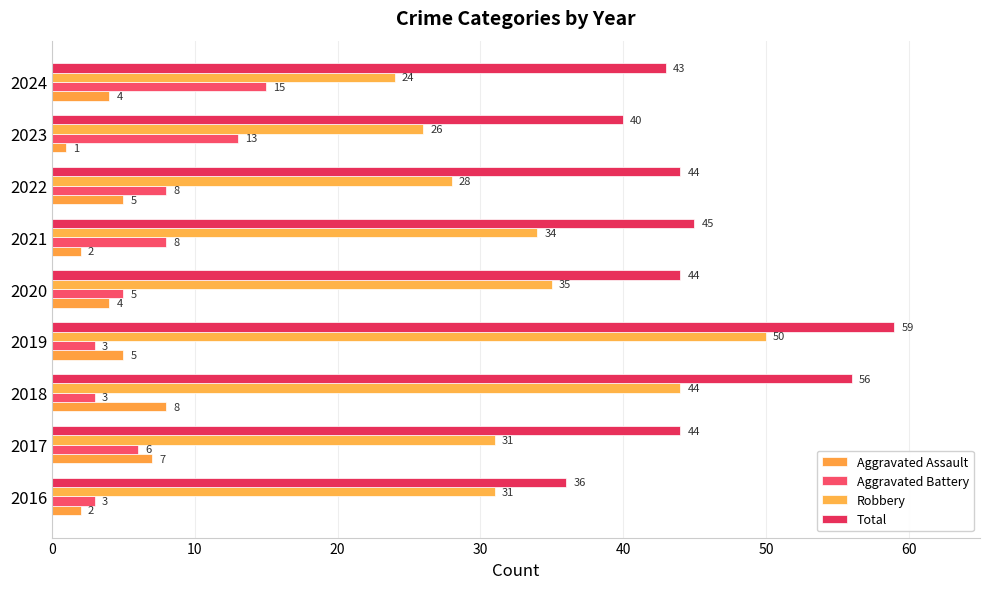

What is the value of the Total bar at the 4th from the left?

59